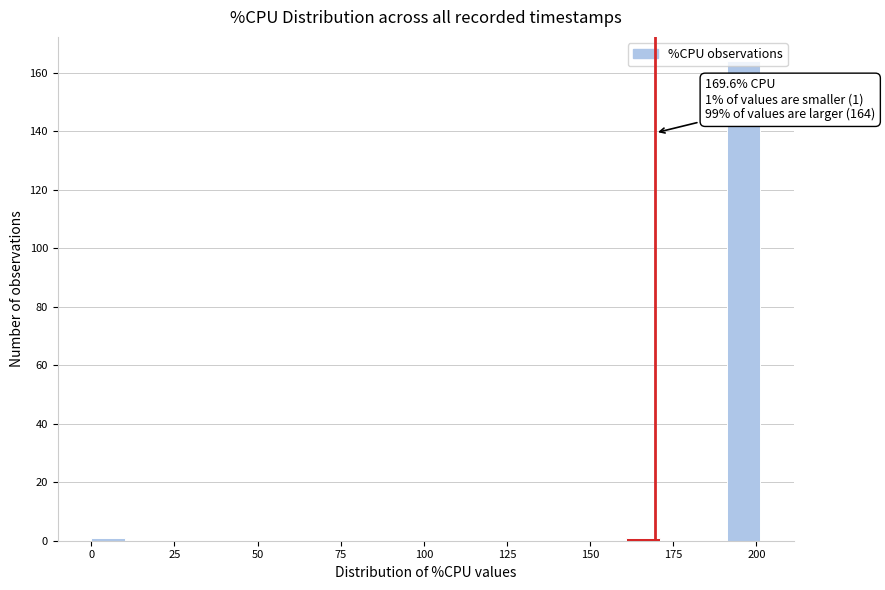

Read against the x-axis, roughly where is the centre of the tallest bar?

195